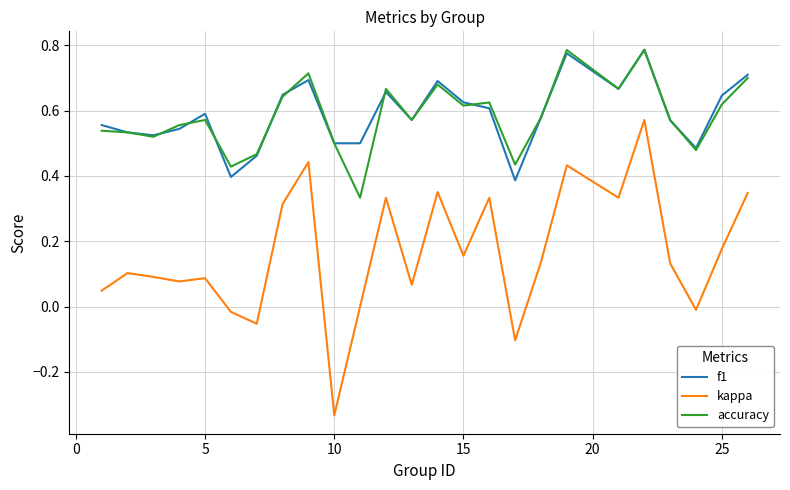

Which series has the widest spread of values?

kappa